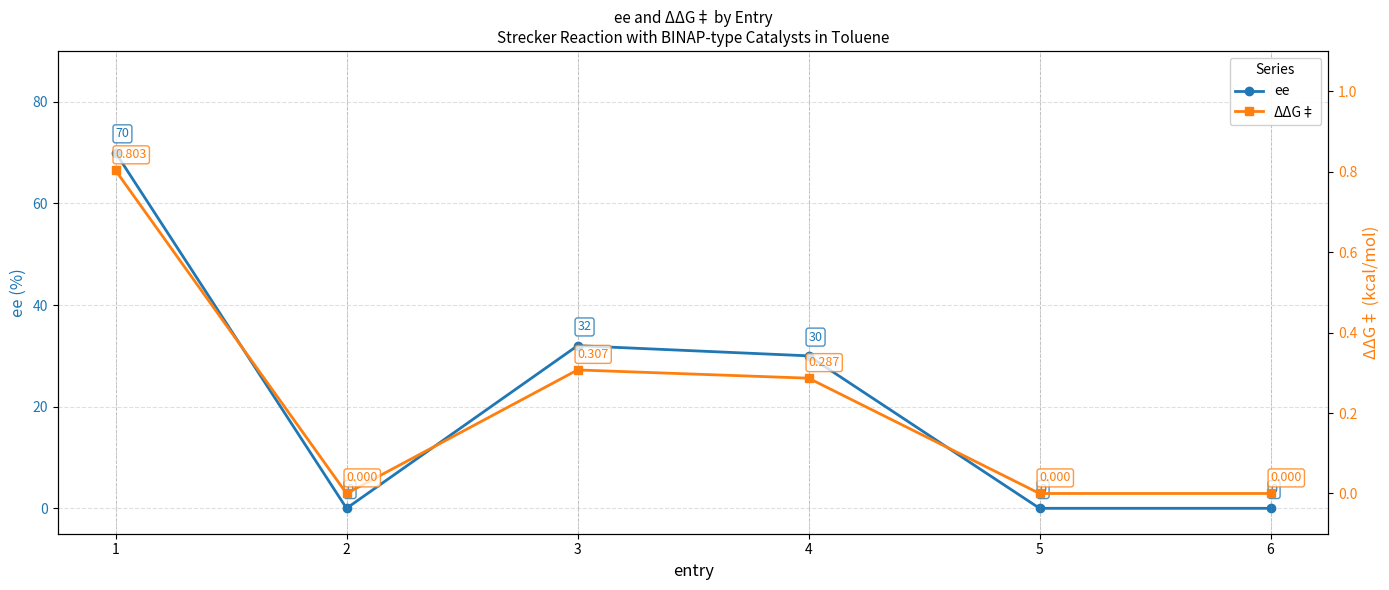

Which label corresponds to the largest value in the chart?

1